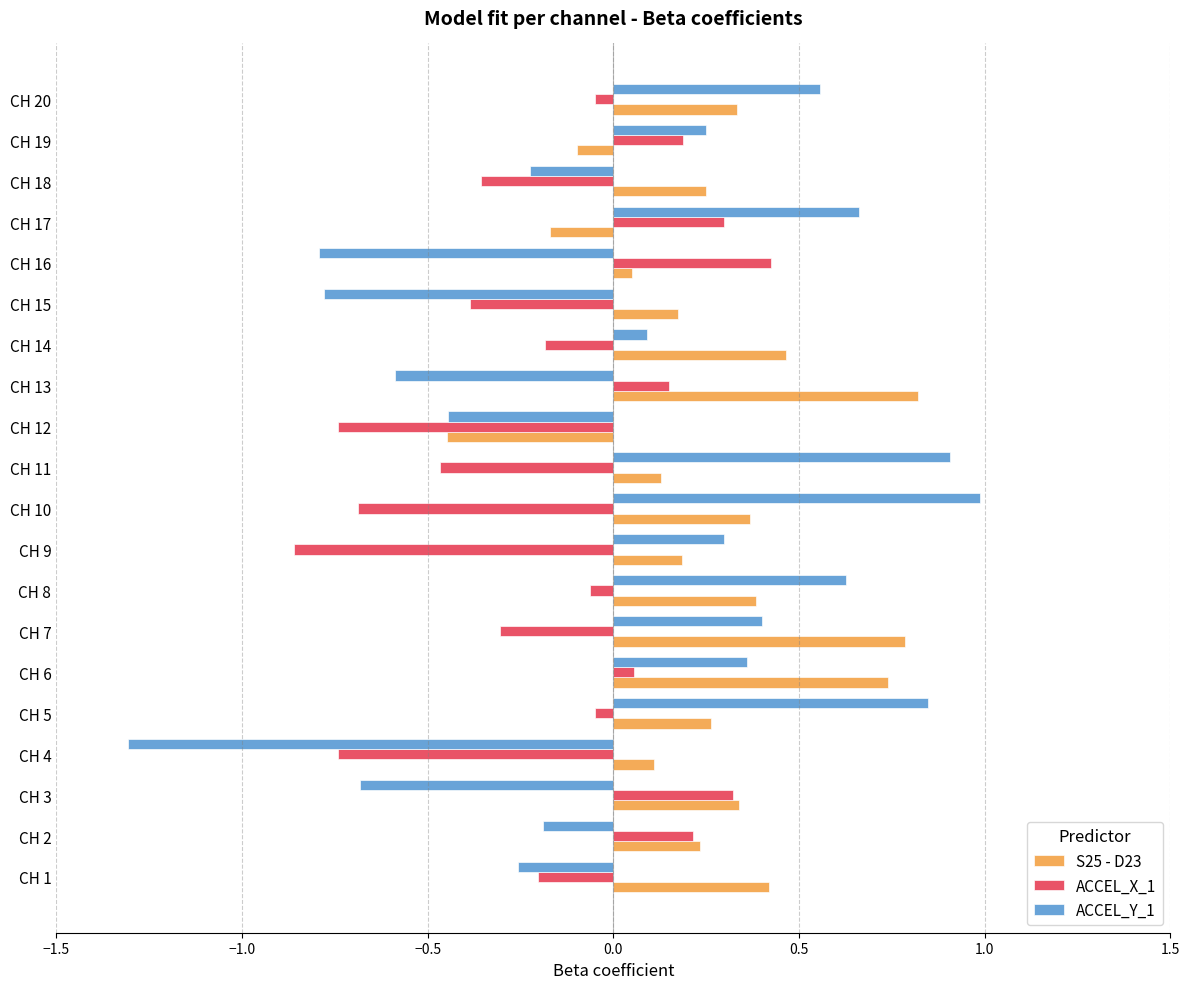

What are all the series names shown in the legend?

S25 - D23, ACCEL_X_1, ACCEL_Y_1